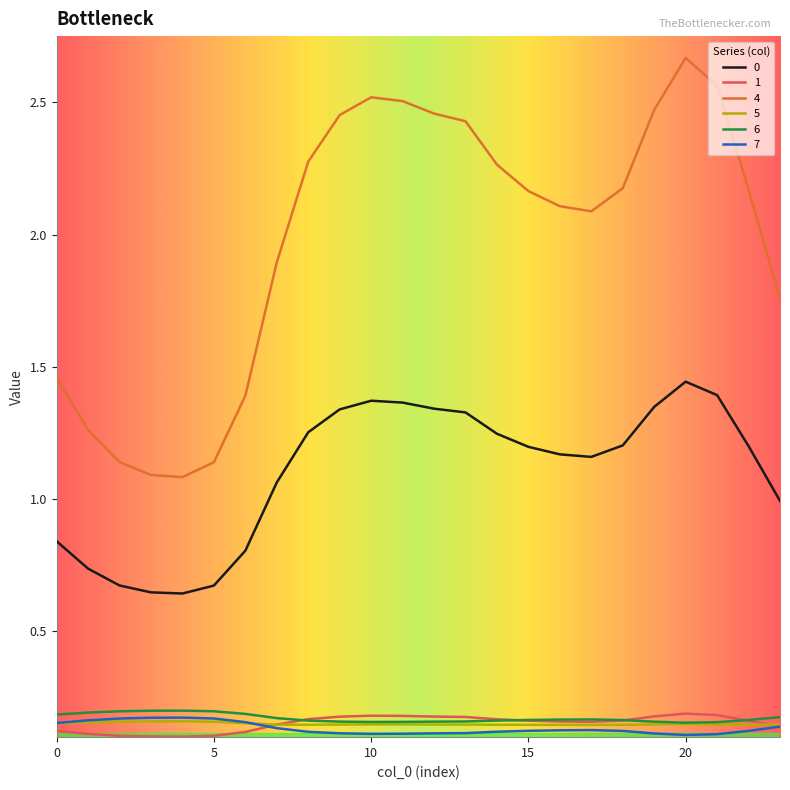

Which series has the largest range (max minus min)?

4